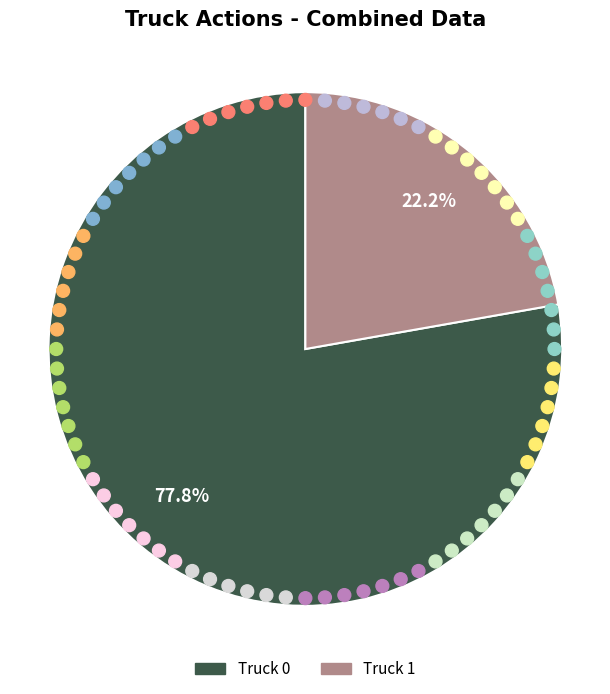

What portion of the pie excludes Truck 1?

77.8%